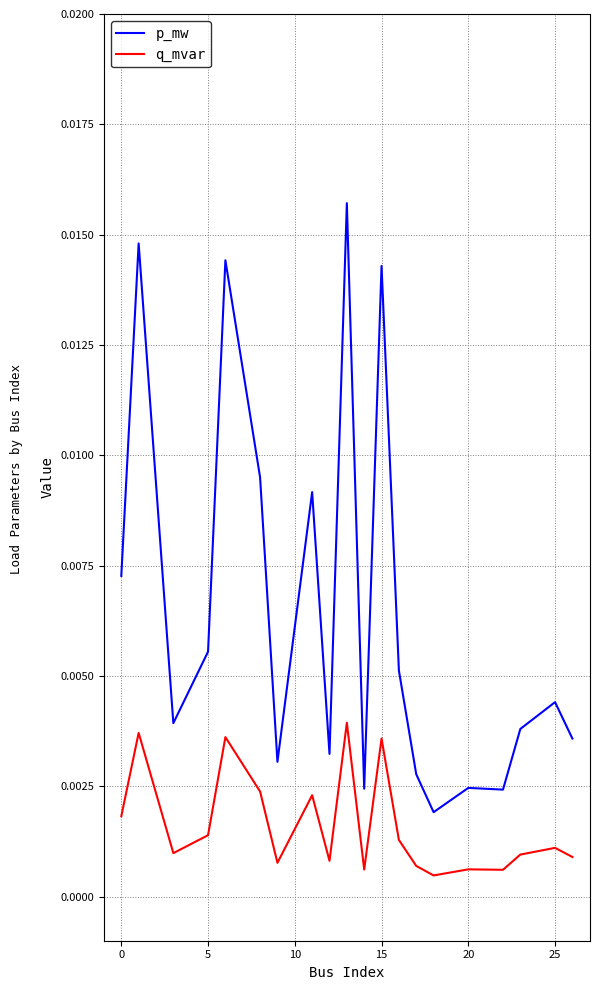

In p_mw, how many points are lower than both neighbors (excluding endpoints)?

6